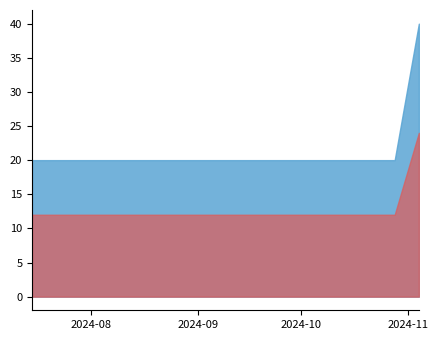

What is the sum of the values at 2024-07-15 and 2024-10-07?

40